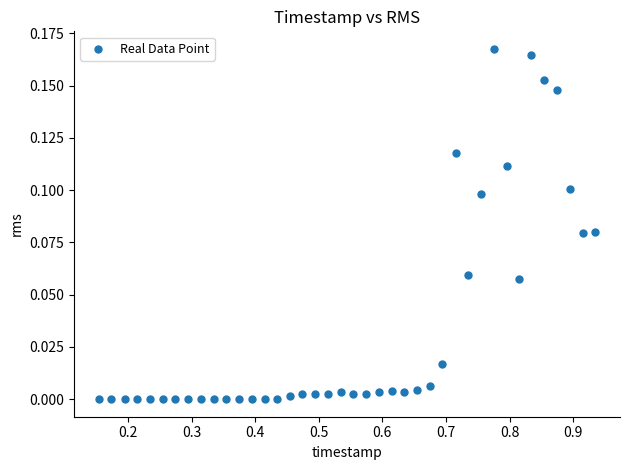

What is the range of X values (max minus min)?

0.8